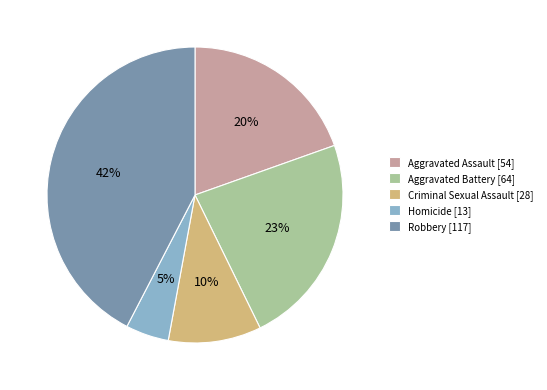

What is the smallest slice in the pie chart?

Homicide